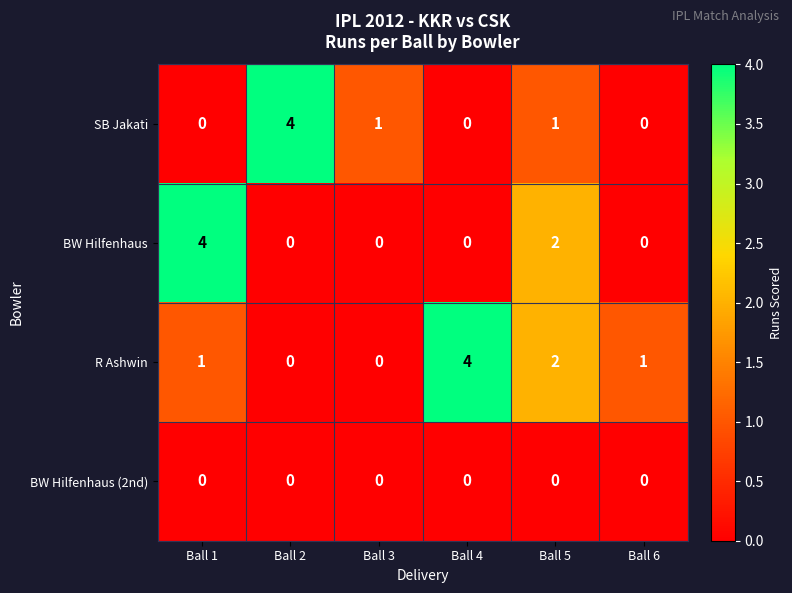

Reading left to right, transcribe all the data shown in this chart.

SB Jakati: Ball 1=0	Ball 2=4	Ball 3=1	Ball 4=0	Ball 5=1	Ball 6=0
BW Hilfenhaus: Ball 1=4	Ball 2=0	Ball 3=0	Ball 4=0	Ball 5=2	Ball 6=0
R Ashwin: Ball 1=1	Ball 2=0	Ball 3=0	Ball 4=4	Ball 5=2	Ball 6=1
BW Hilfenhaus (2nd): Ball 1=0	Ball 2=0	Ball 3=0	Ball 4=0	Ball 5=0	Ball 6=0